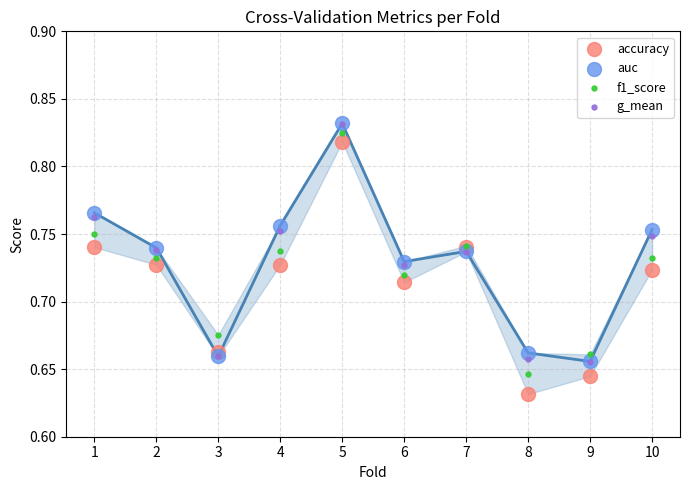

What are all the series names shown in the legend?

accuracy, auc, f1_score, g_mean